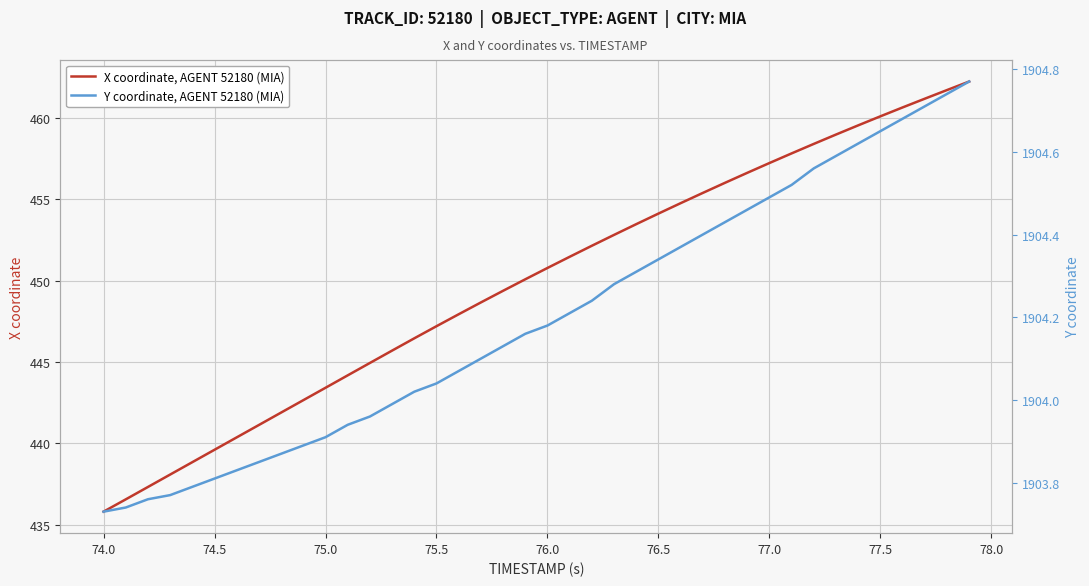

Is it true that X coordinate, AGENT 52180 (MIA) equals 724.8 at 74.5?

False